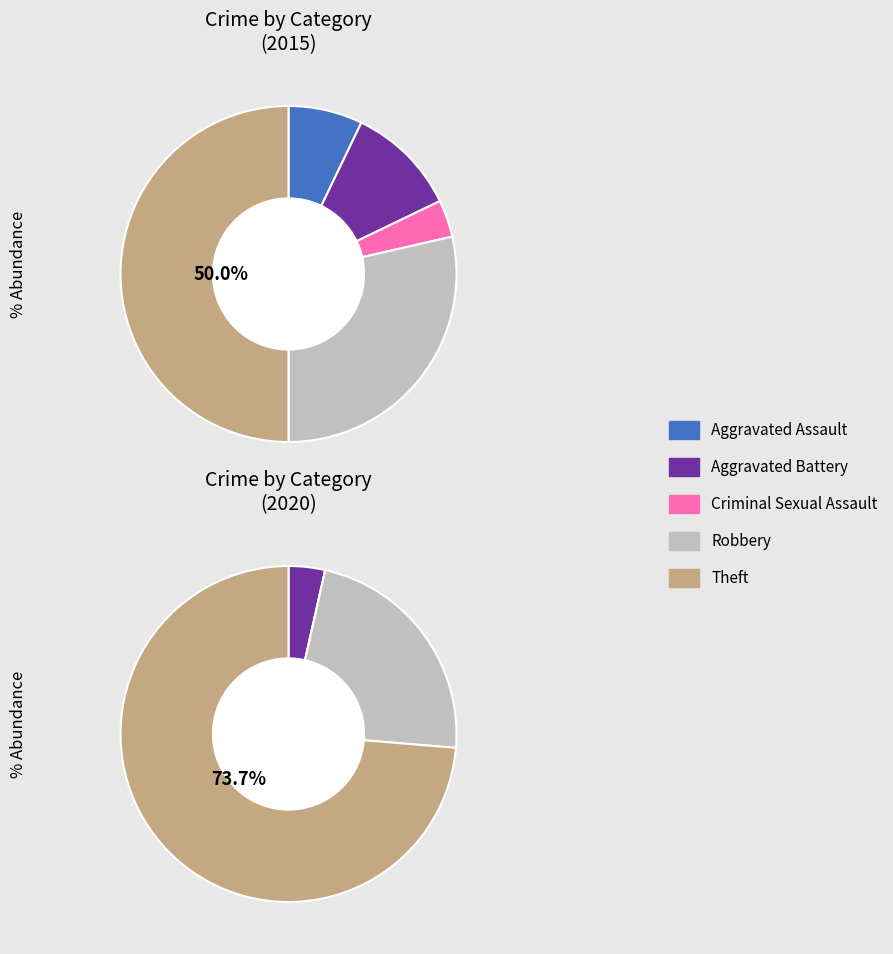

Rank the series by their maximum value, from highest to lowest.

values_2020, values_2015